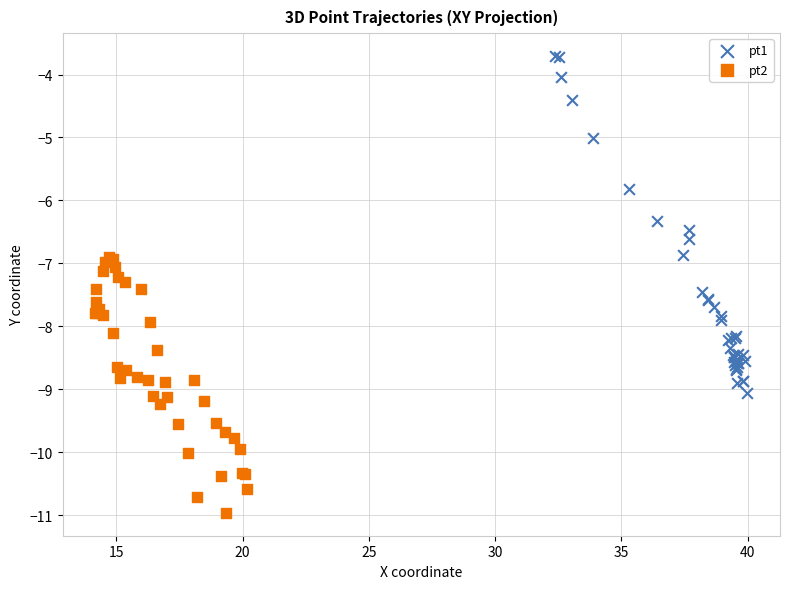

Which series has the widest spread of Y values?

pt1